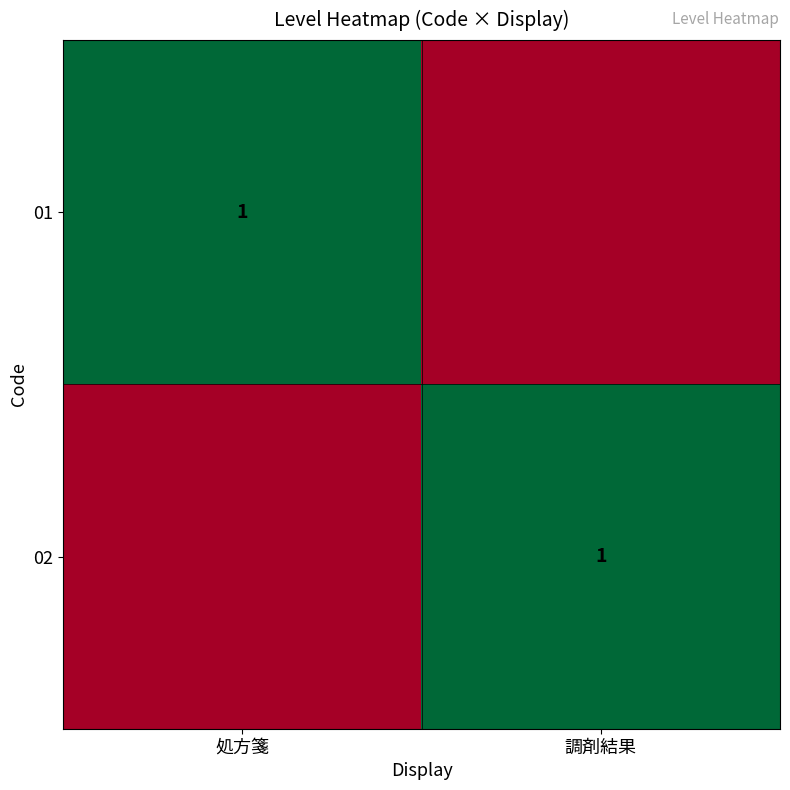

Which category has the lowest value across all series?

調剤結果